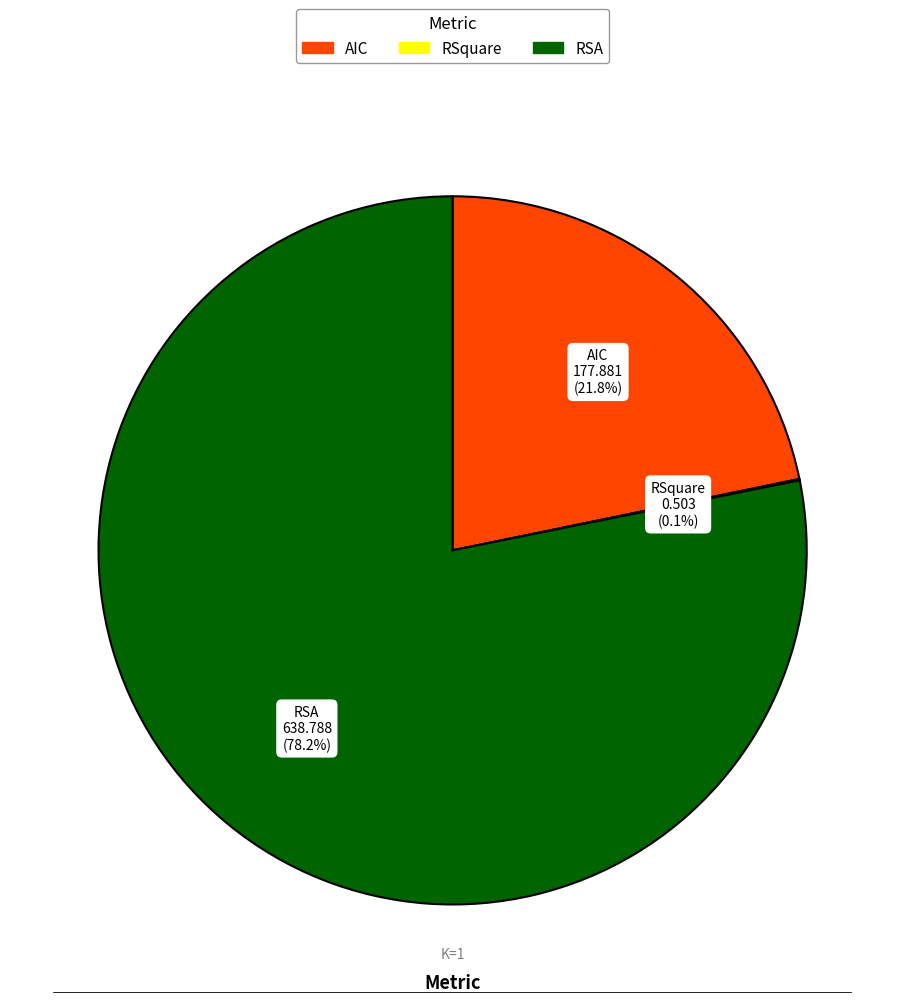

What is the largest slice in the pie chart?

RSA